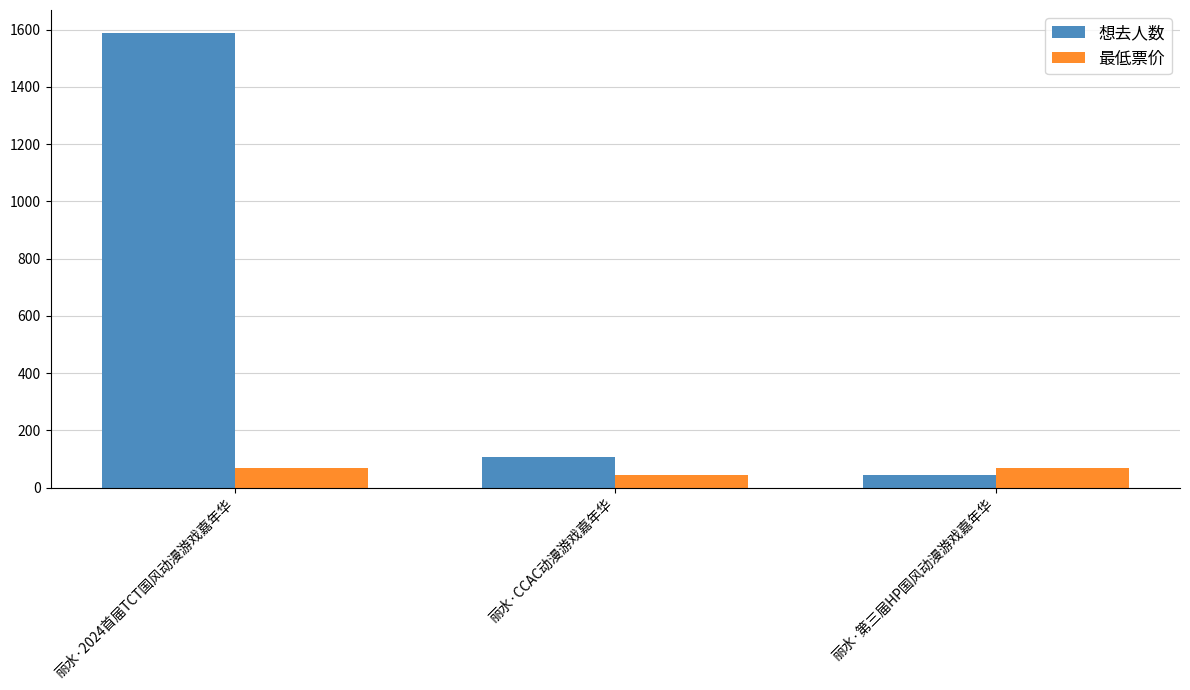

How many data points does each series have?

3